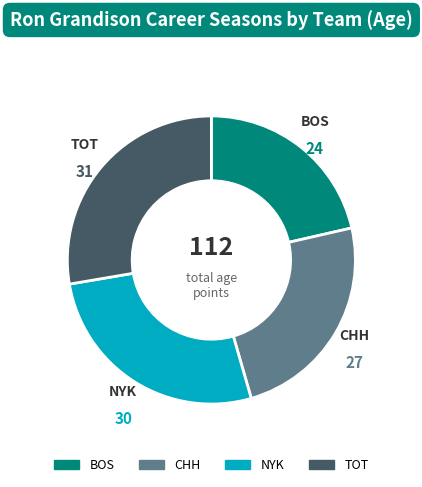

How many slices are in this pie chart?

4